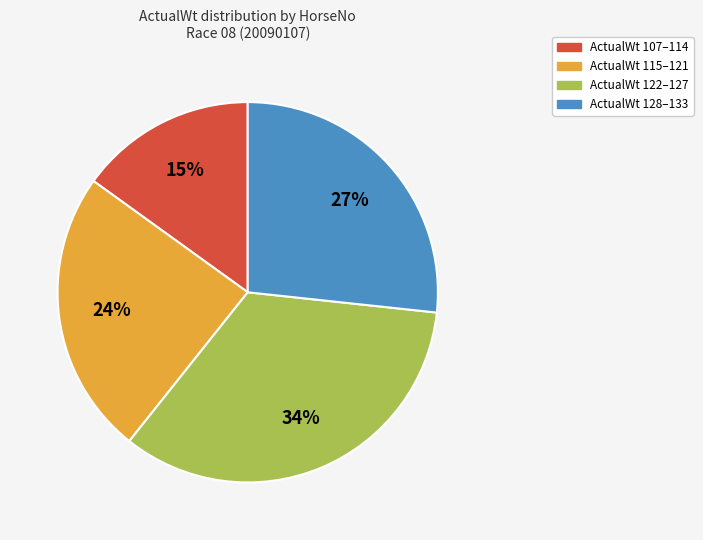

Is there a majority slice in this chart?

No